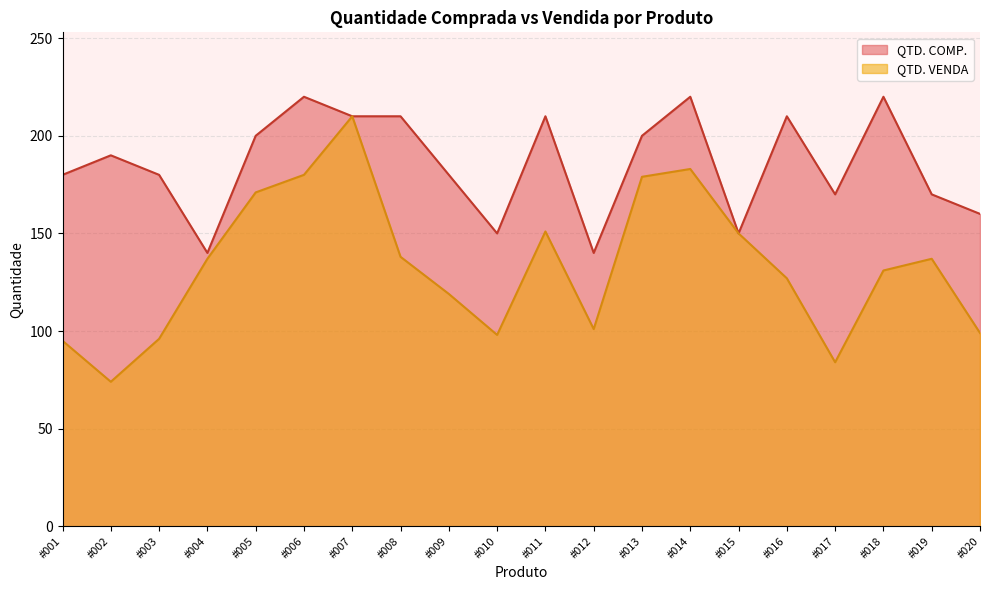

At which category is the sum across all series the highest?

#007